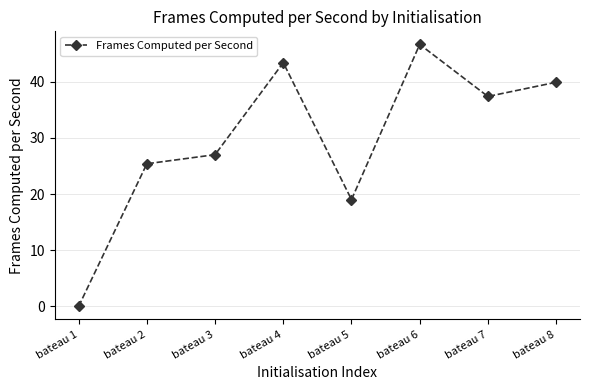

The value at bateau 6 is 78.7. True or false?

False